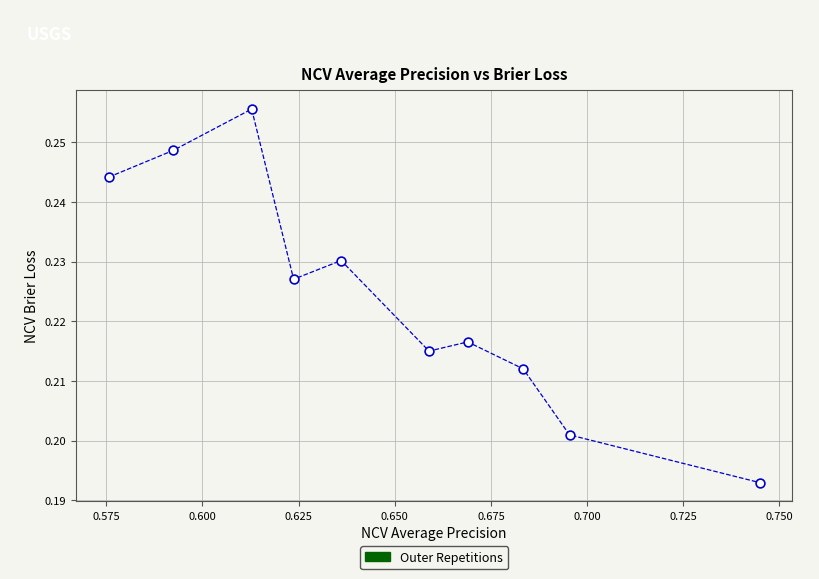

What is the average X value?

0.6